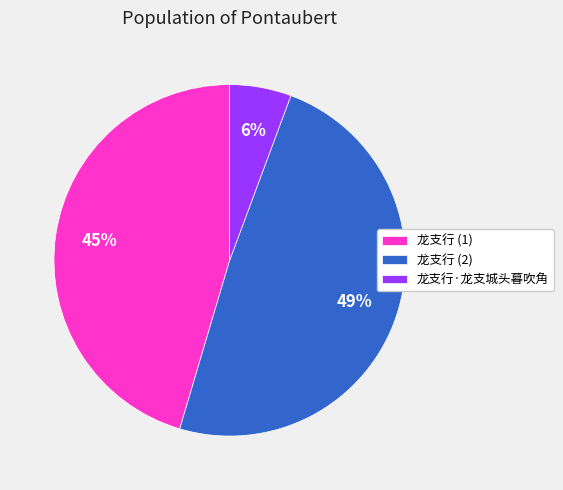

Do 龙支行 (2) and 龙支行 (1) together represent more than half of the pie?

Yes